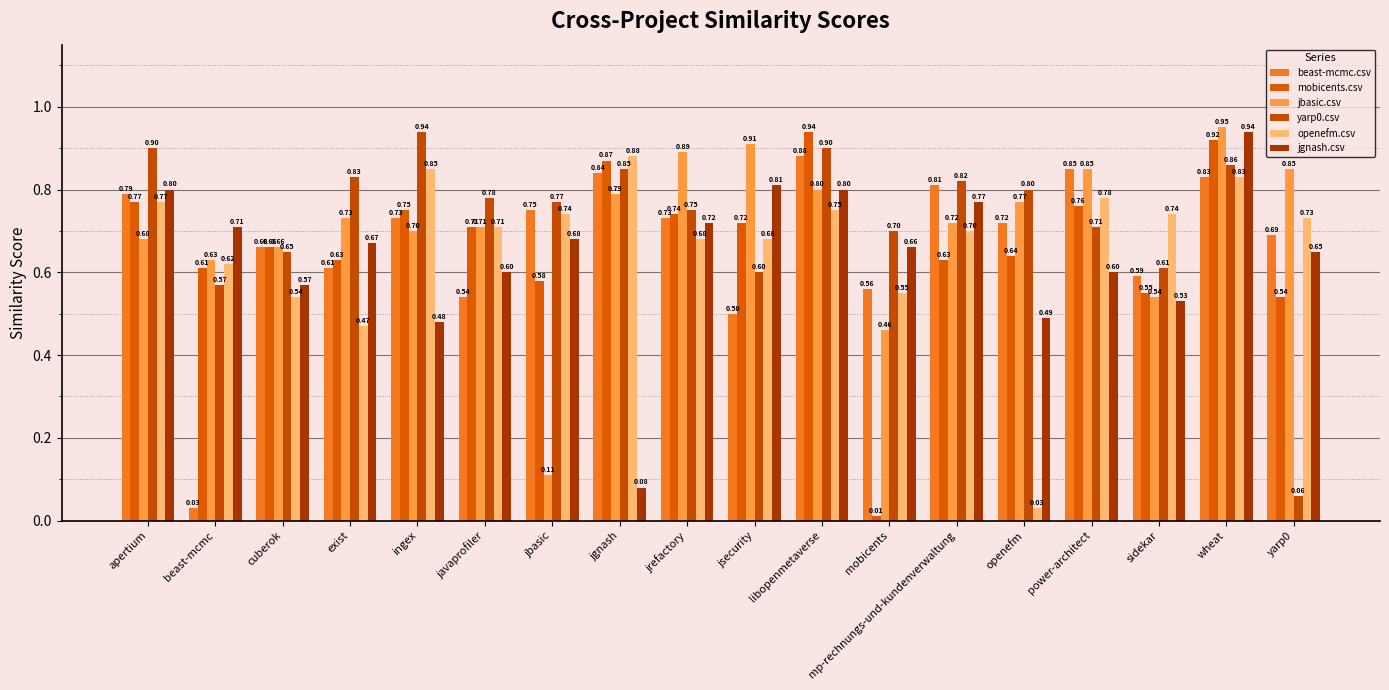

Which series has the widest spread of values?

mobicents.csv